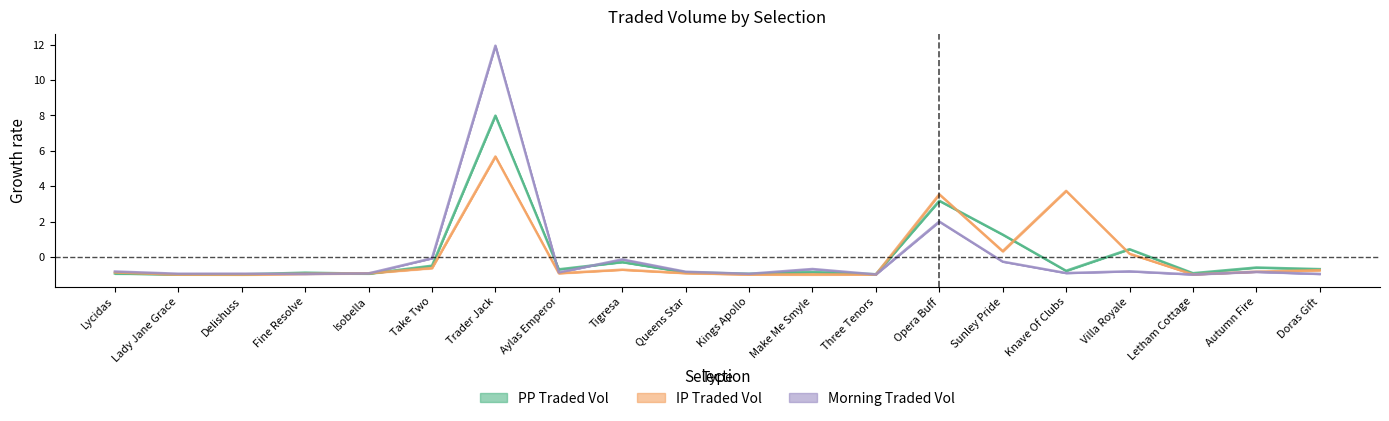

Which series has the largest range (max minus min)?

MORNINGTRADEDVOL